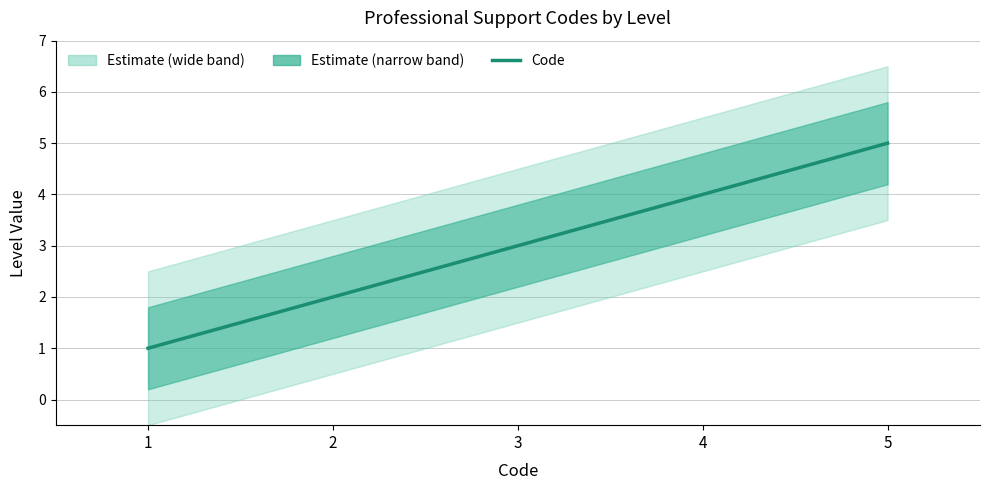

What is the value of the 5th point from the left?

5